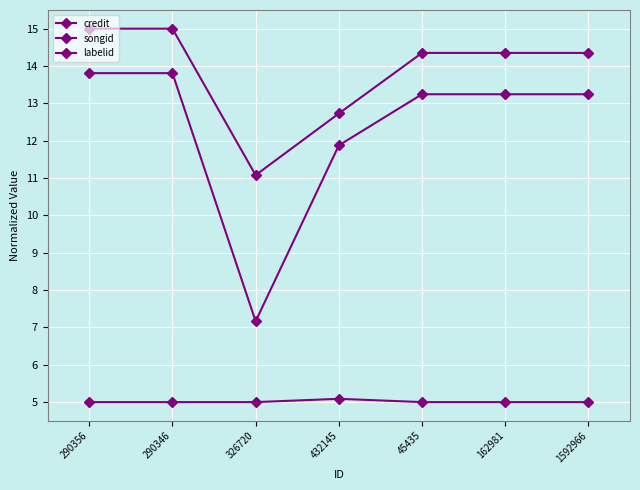

Reading left to right, extract all data points from this chart.

credit: 15.0	15.0	11.1	12.7	14.4	14.4	14.4
songid: 13.8	13.8	7.2	11.9	13.2	13.2	13.2
labelid: 5.0	5.0	5.0	5.1	5.0	5.0	5.0